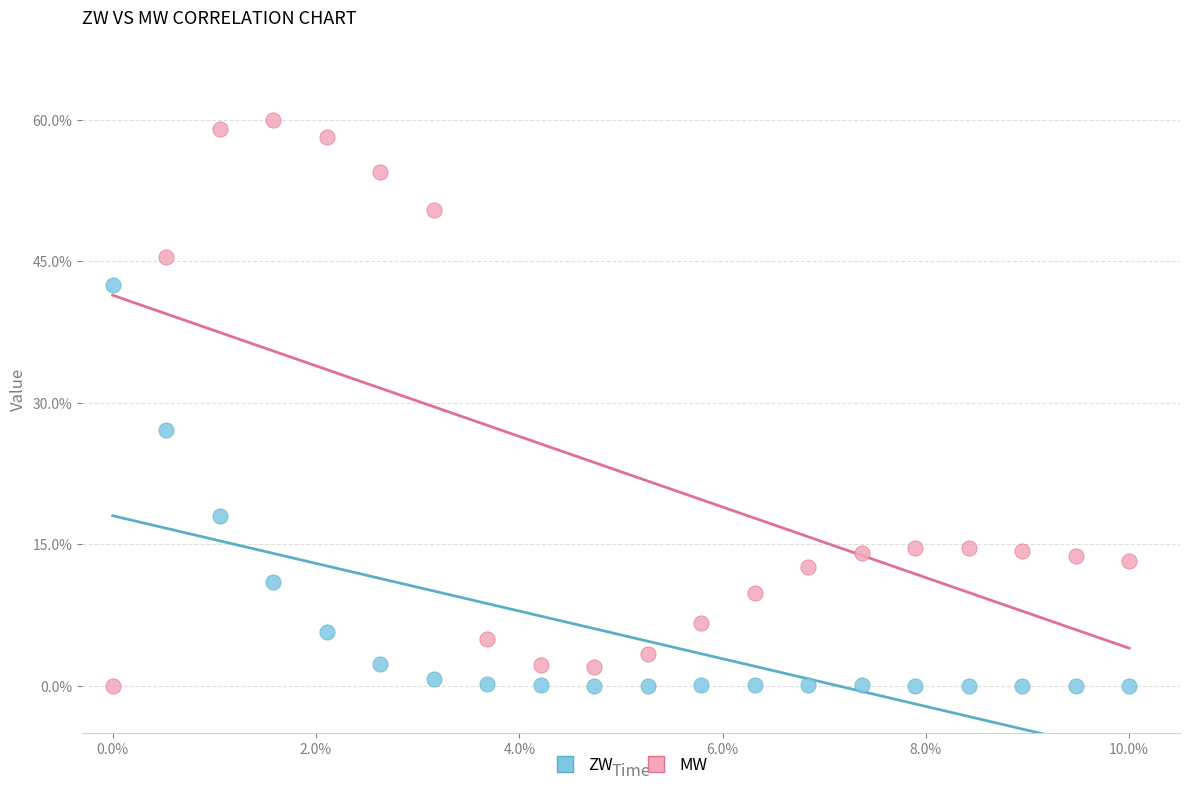

Which series contains the highest Y value?

MW